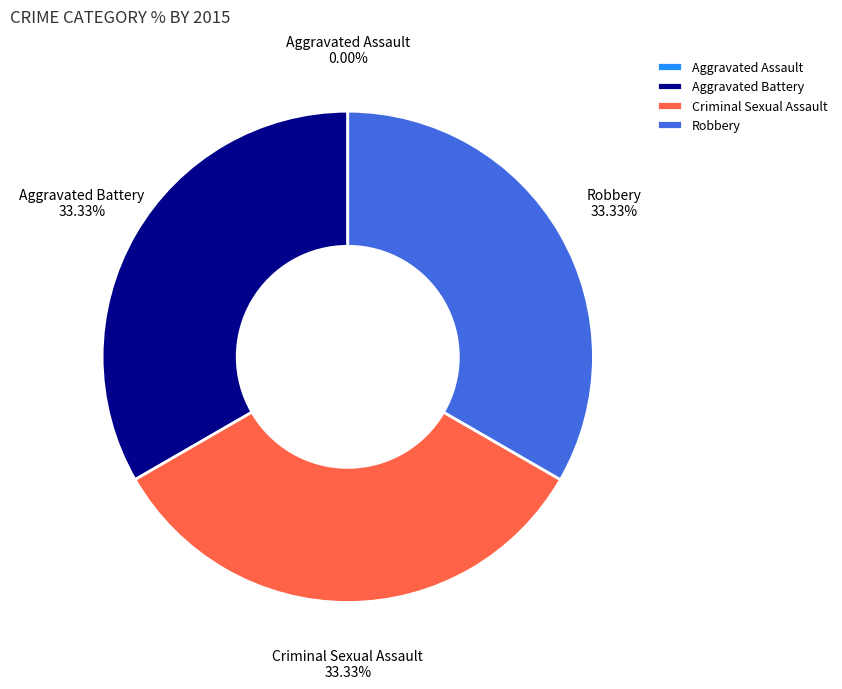

How many slices are in this pie chart?

4